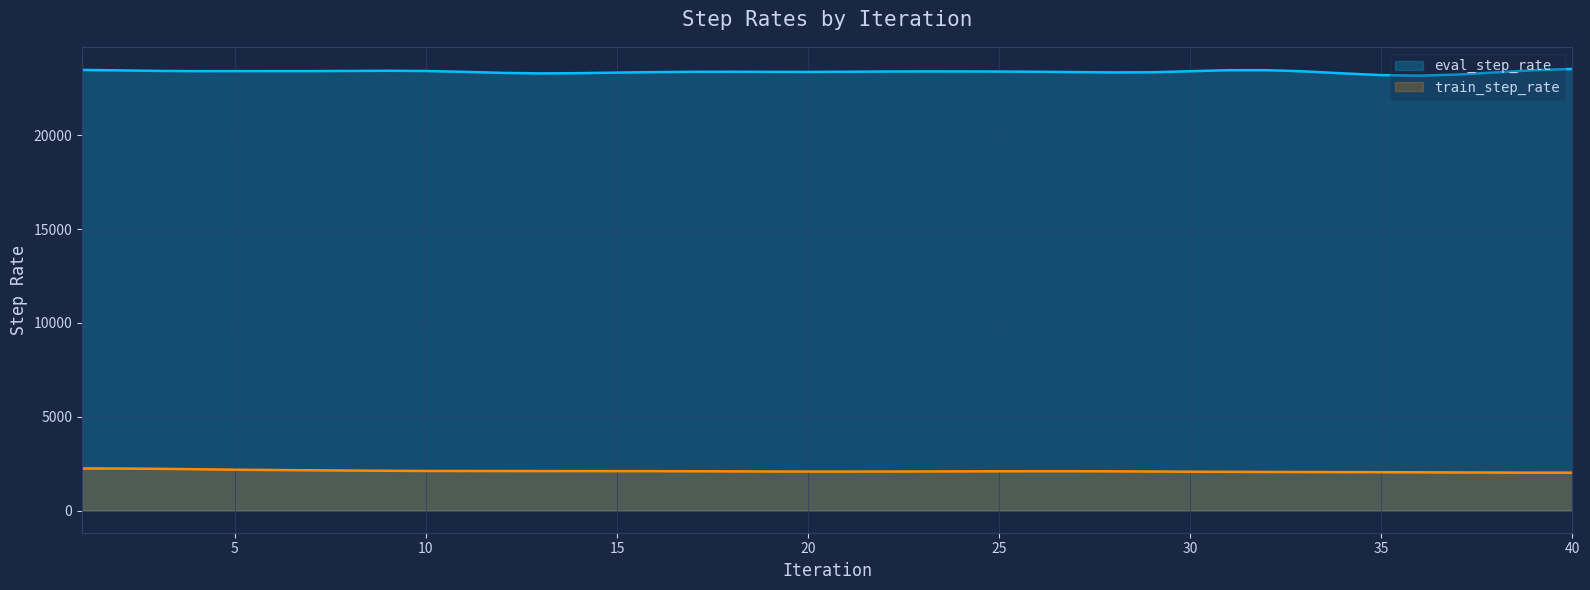

What is the change in value from 4 to 37?

-171.1